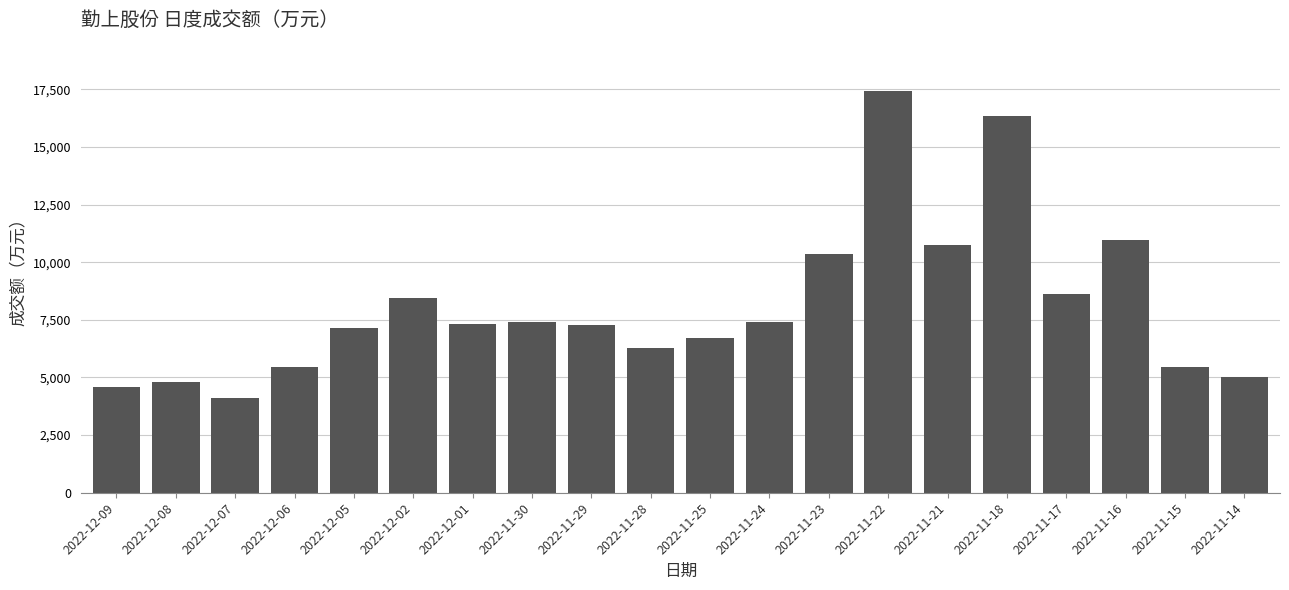

What is the minimum value shown in the chart?

4128